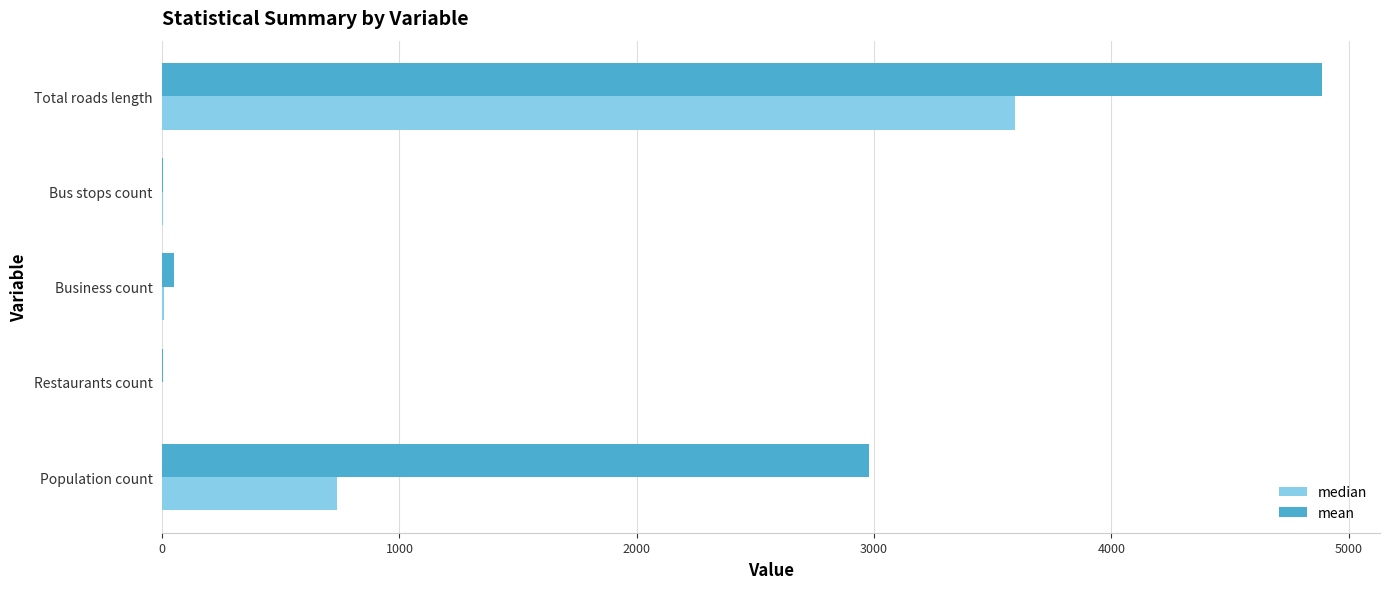

Which series changed the most between Restaurants count and Total roads length?

mean